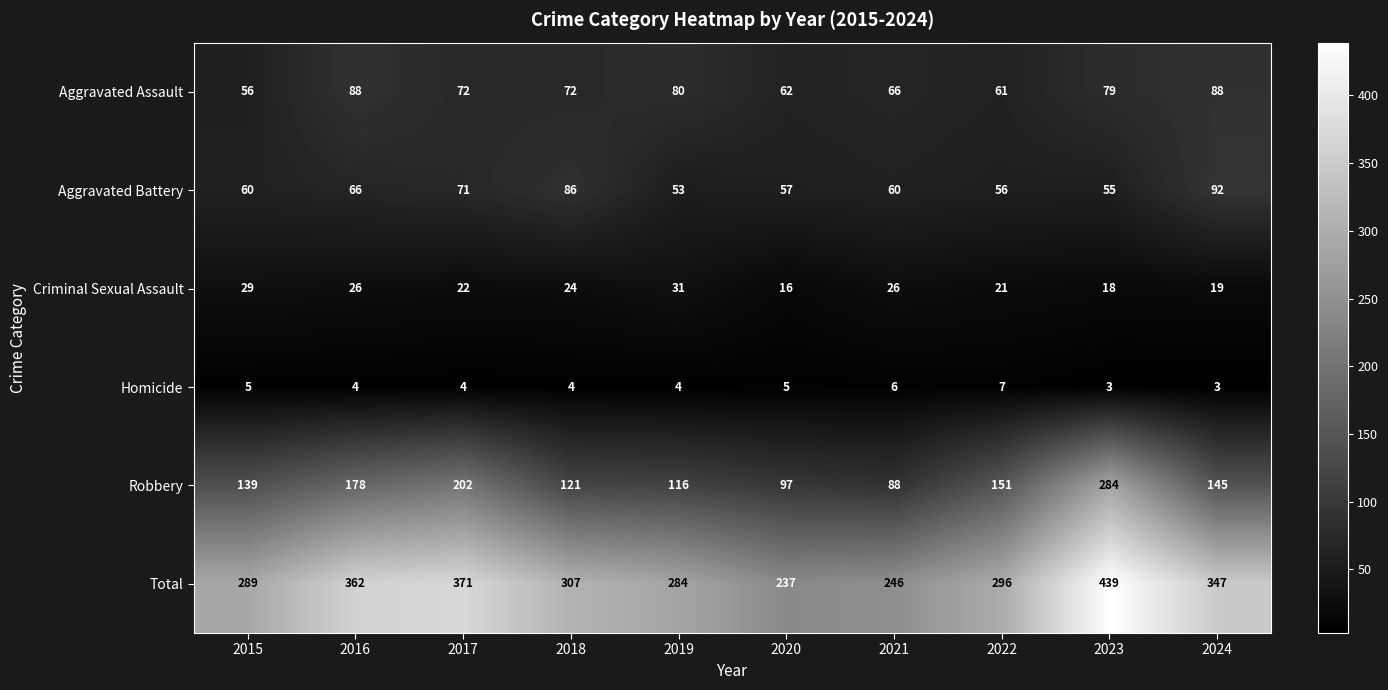

True or false: Total has a value of 296 at 2022.

True